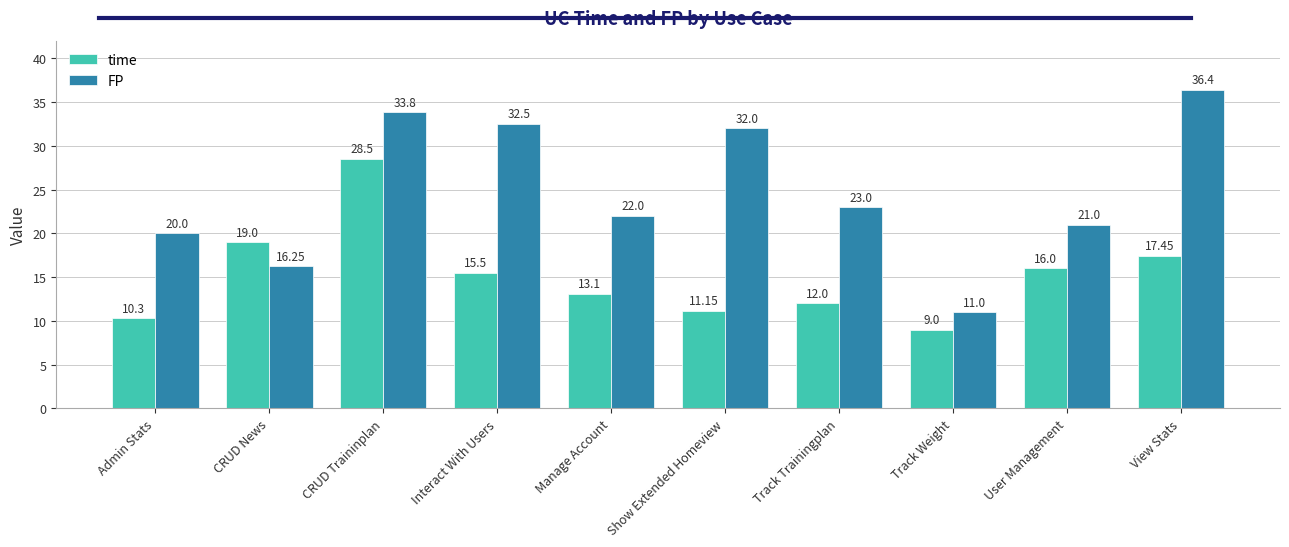

How many groups of bars are there?

10